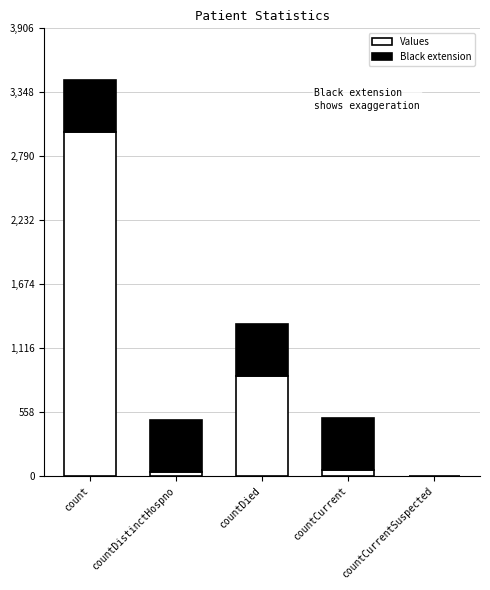

Rank the categories by value from lowest to highest.

countCurrentSuspected, countDistinctHospno, countCurrent, countDied, count